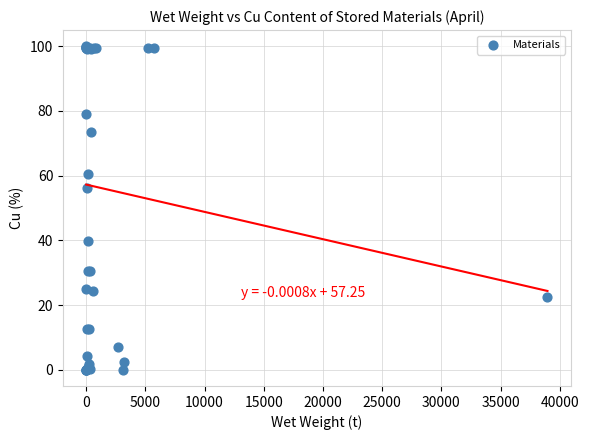

What Y value in the scatter plot is closest to 50?

56.1